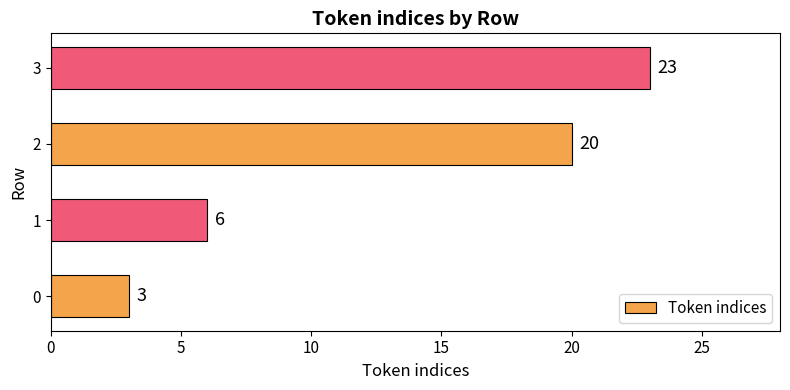

Count the values in the range 6 to 23.

3